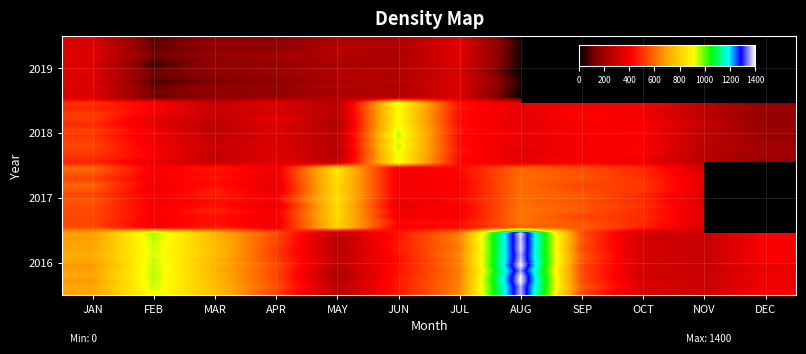

Is it true that 2016 equals 938.3 at FEB?

True